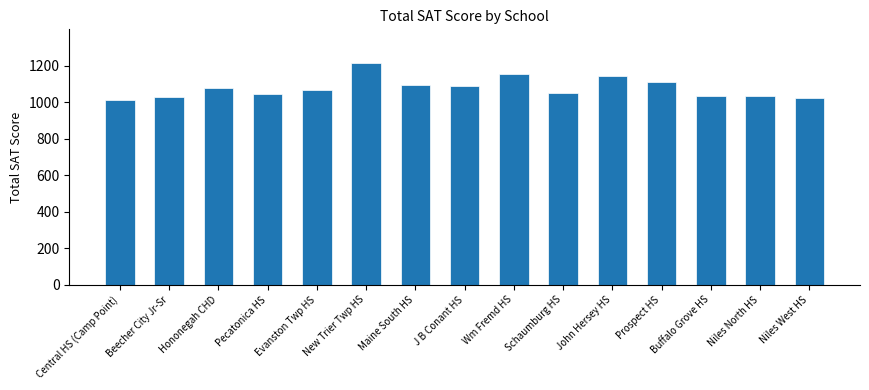

Which has a higher value, Niles North HS or J B Conant HS?

J B Conant HS